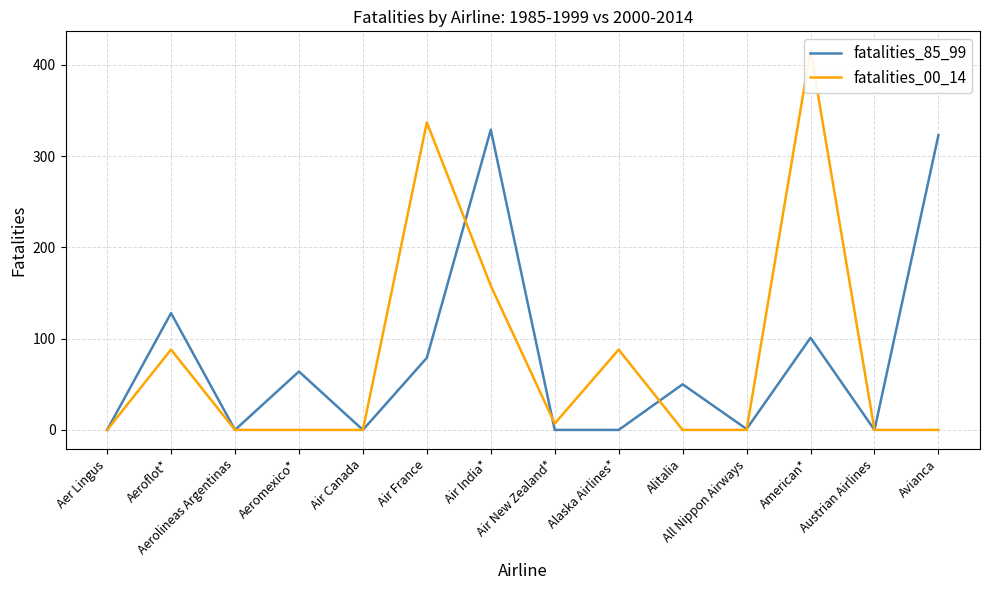

What is the value of the fatalities_85_99 point at the 6th from the left?

79